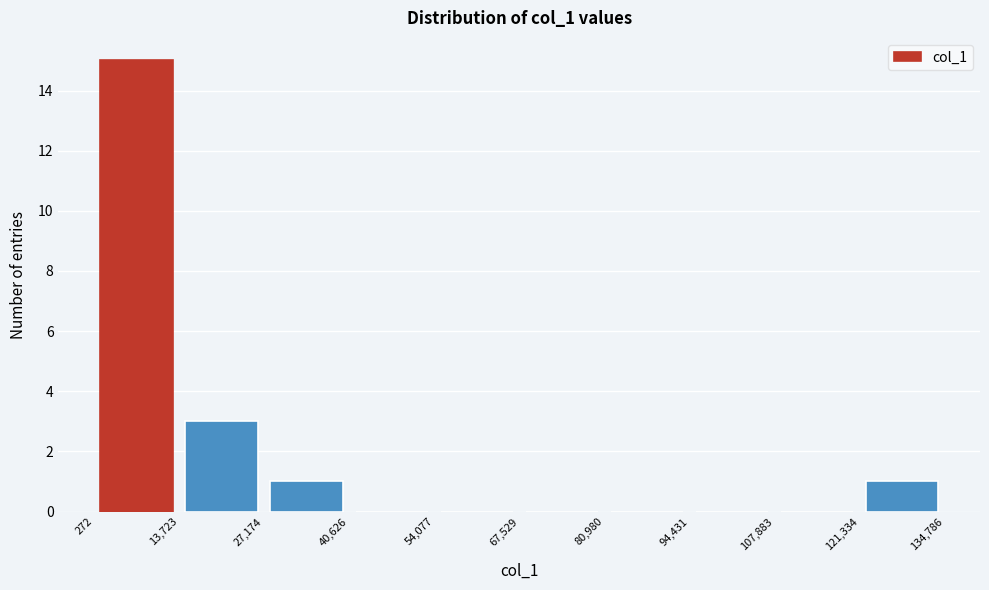

Reading left to right, list every bar in this chart as the range it spans on the x-axis followed by its height. The values are not printed on the chart, so give them approximately, as read against the axis.

272 to 13,723: 15
13,723 to 27,174: 3
27,174 to 40,626: 1
40,626 to 54,077: 0
54,077 to 67,529: 0
67,529 to 80,980: 0
80,980 to 94,431: 0
94,431 to 107,883: 0
107,883 to 121,334: 0
121,334 to 134,786: 1